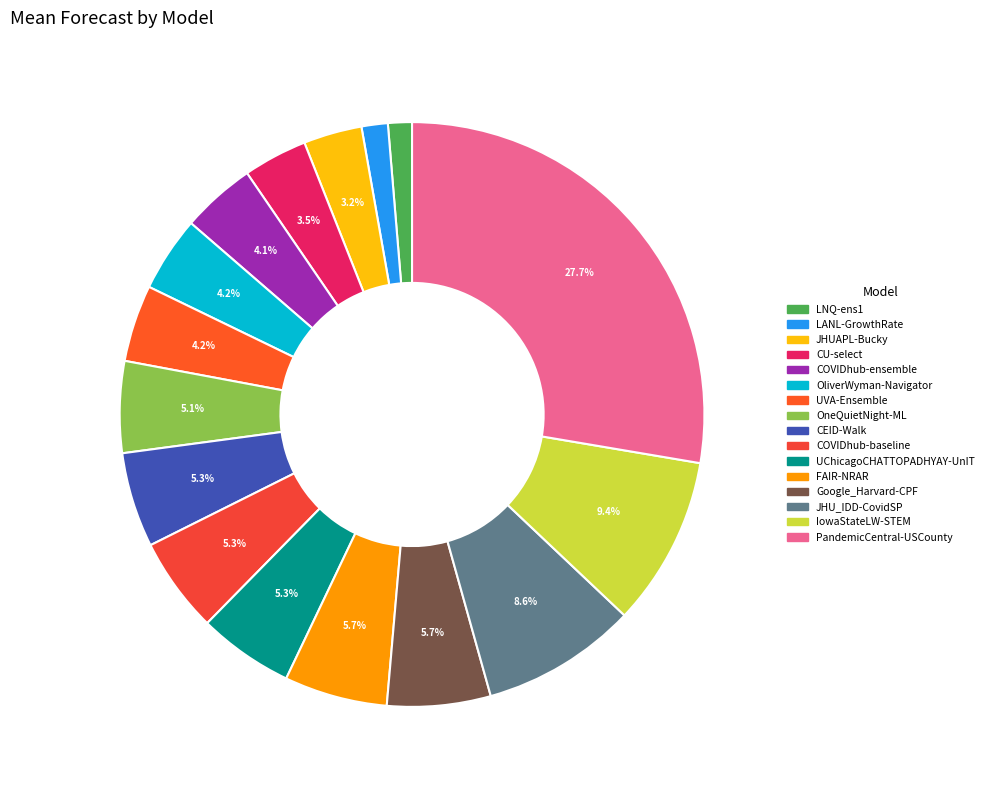

How many segments does this pie chart have?

16